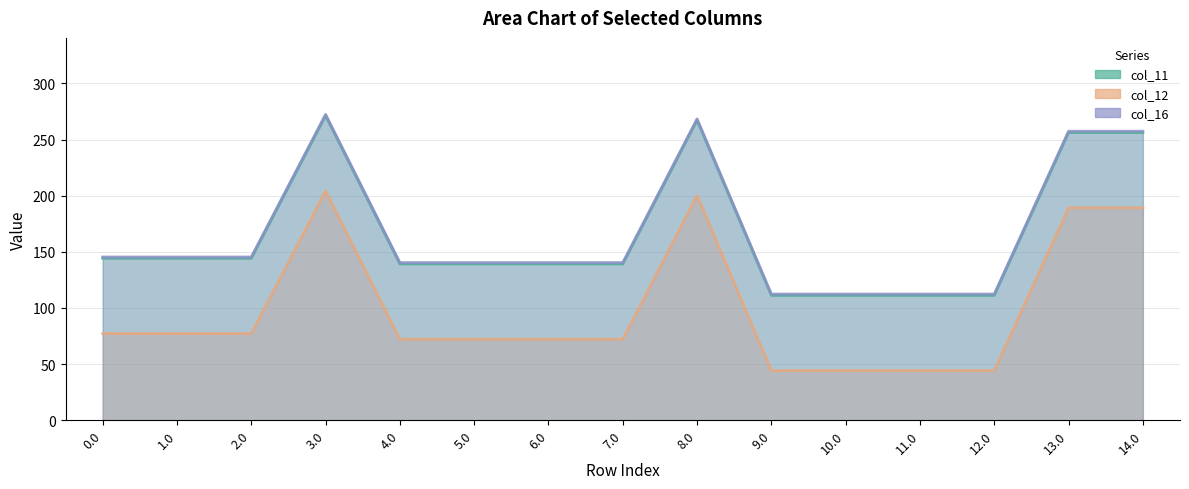

What is the difference between the second highest and minimum values in the col_16 series?

156.0